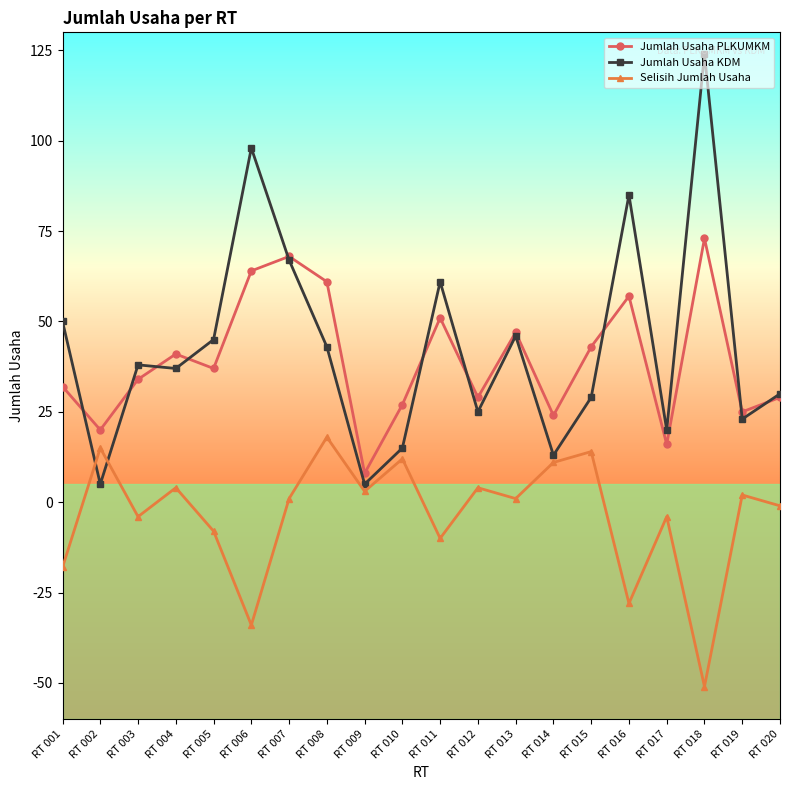

Is the value of Jumlah Usaha PLKUMKM at RT 004 greater than the value of Jumlah Usaha KDM at RT 005?

No